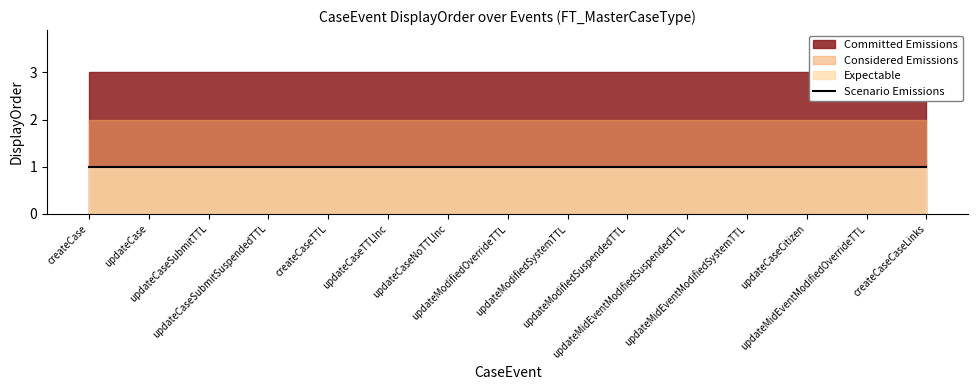

True or false: Considered Emissions and Expectable intersect in this chart.

False